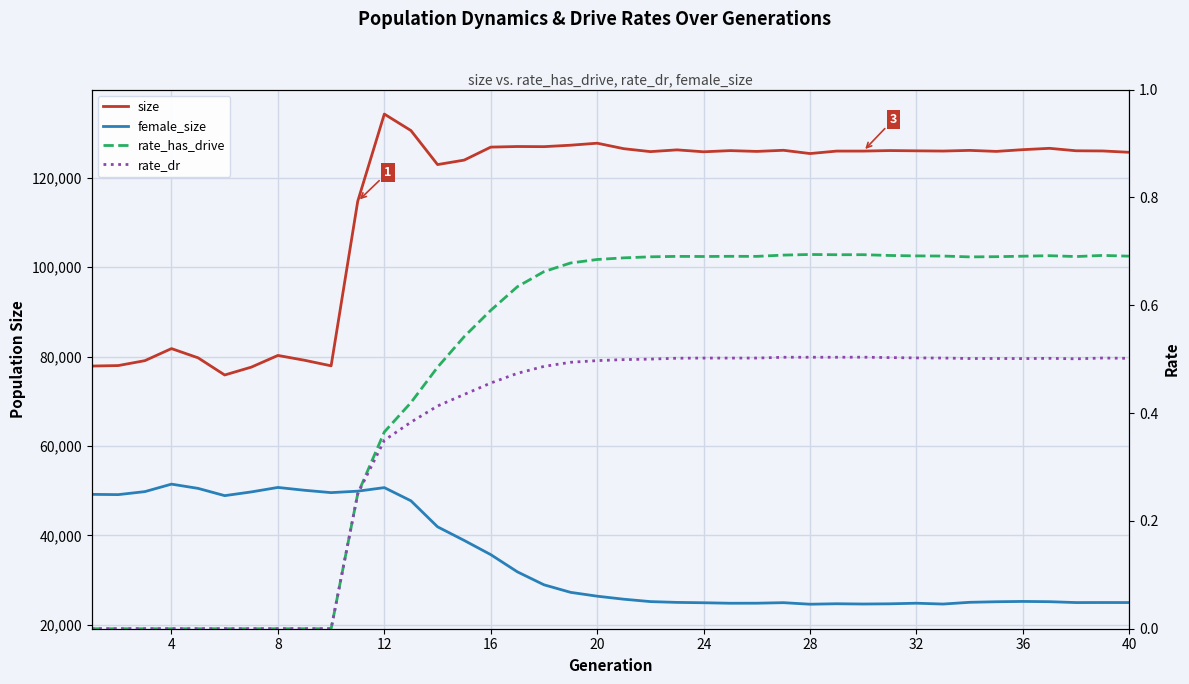

Does the chart display data point markers on the line(s)?

No